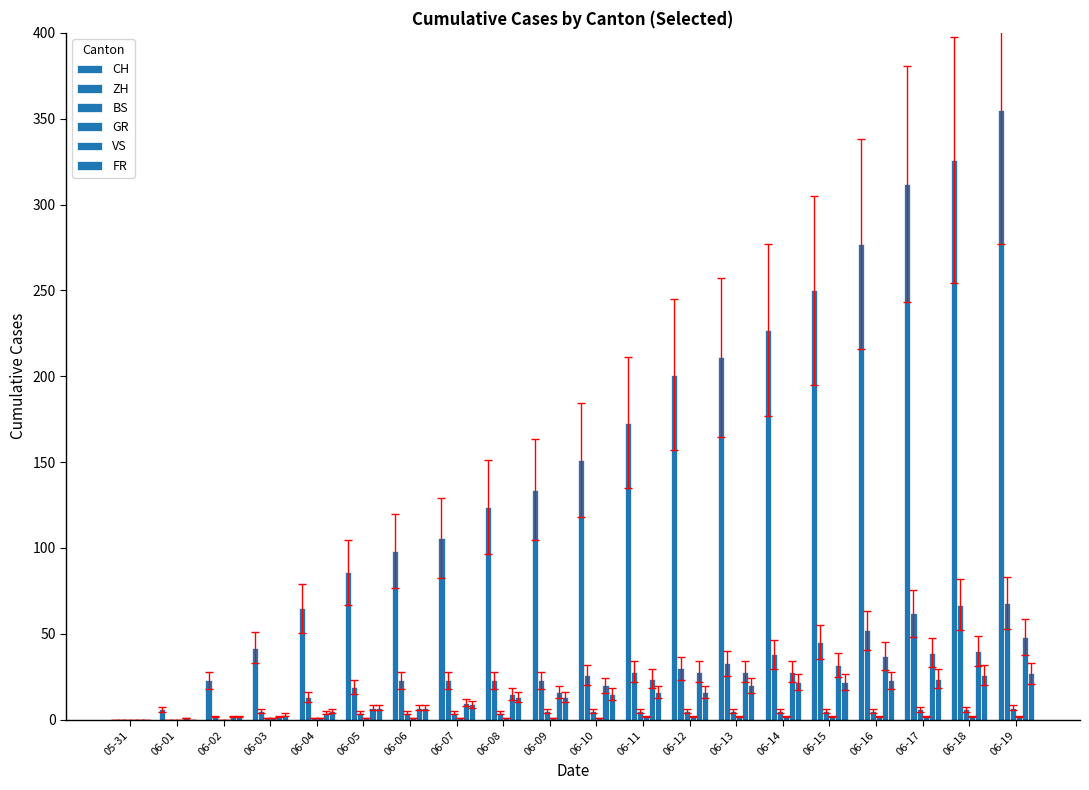

The VS series shows 41 at 06-11. True or false?

False